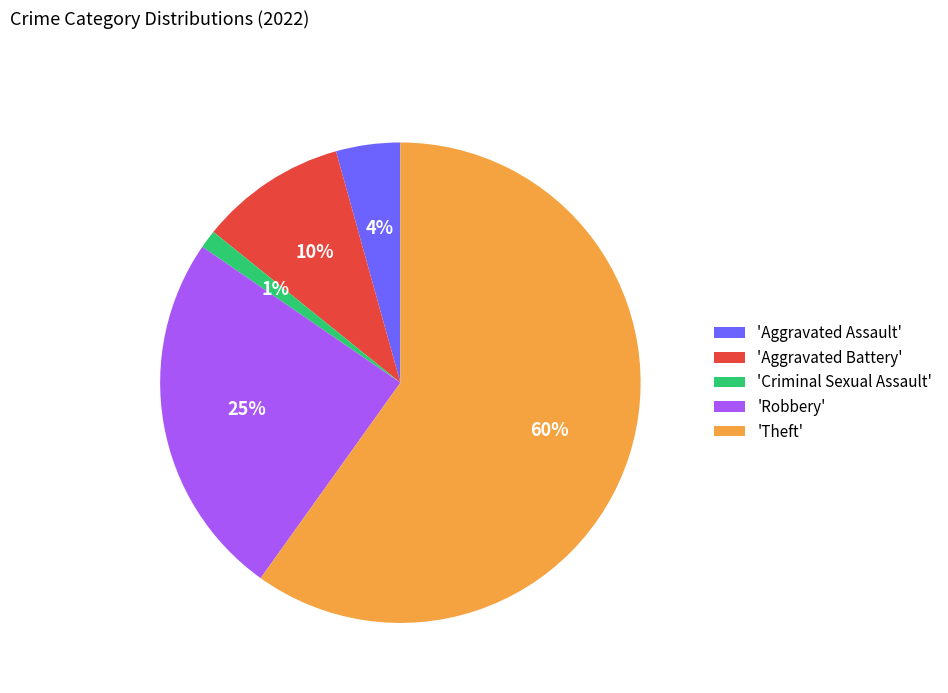

Which slice represents more than half of the pie?

'Theft'